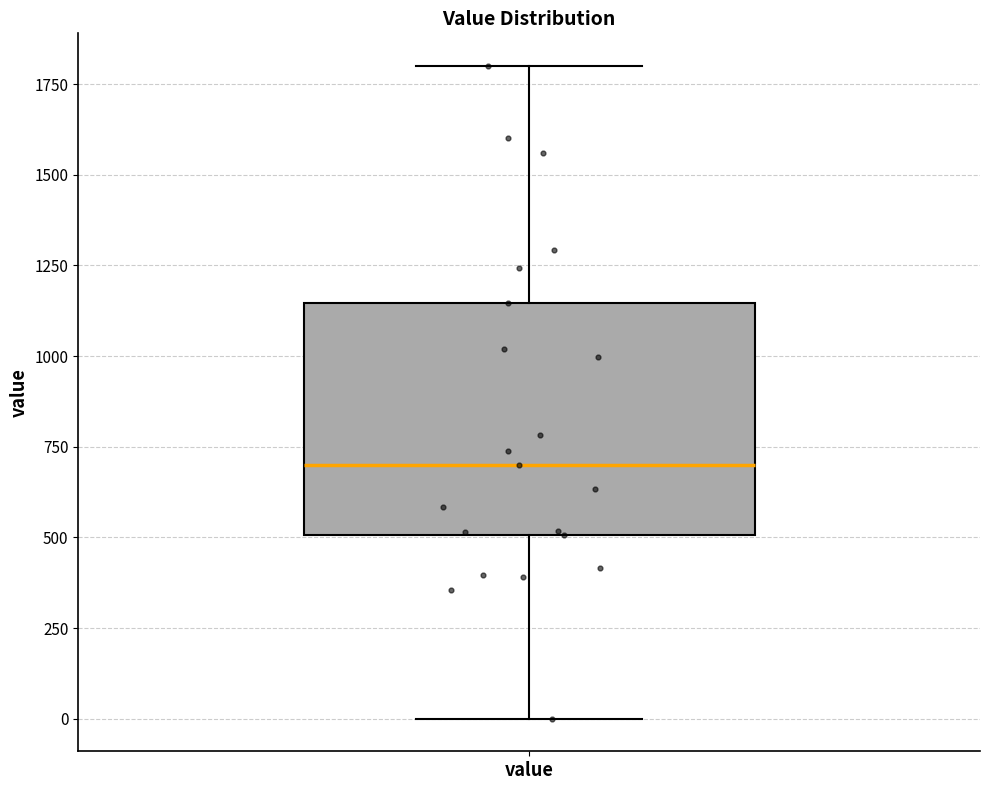

Read this box plot against the y-axis: the position of the median line, the range covered by the box, and the ends of both whiskers. The values are not printed on the chart, so give them approximately, as read against the axis.

median 700, box 500 to 1150, whiskers 0 to 1800